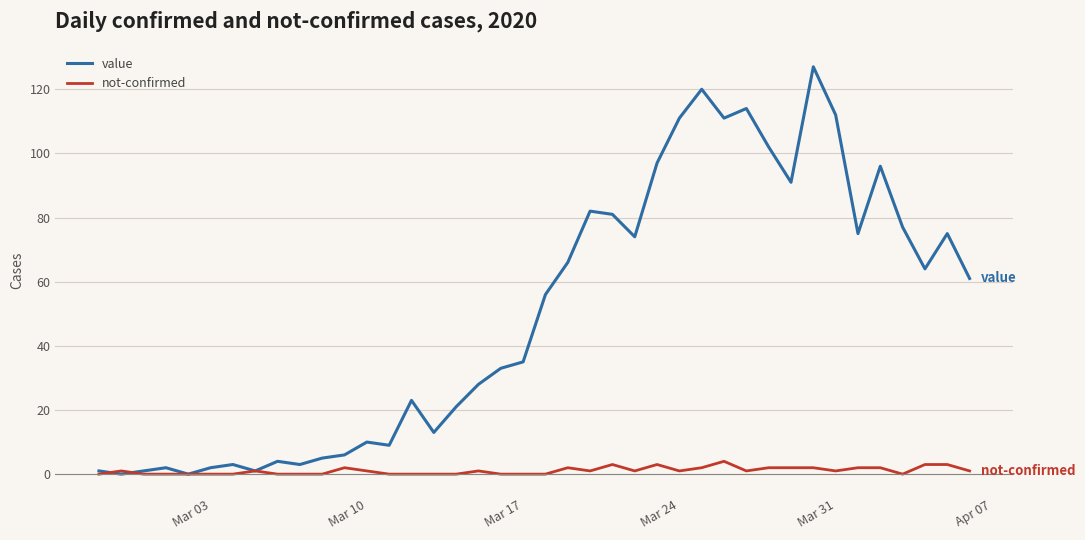

List the series in order of their overall mean, lowest first.

not-confirmed, value